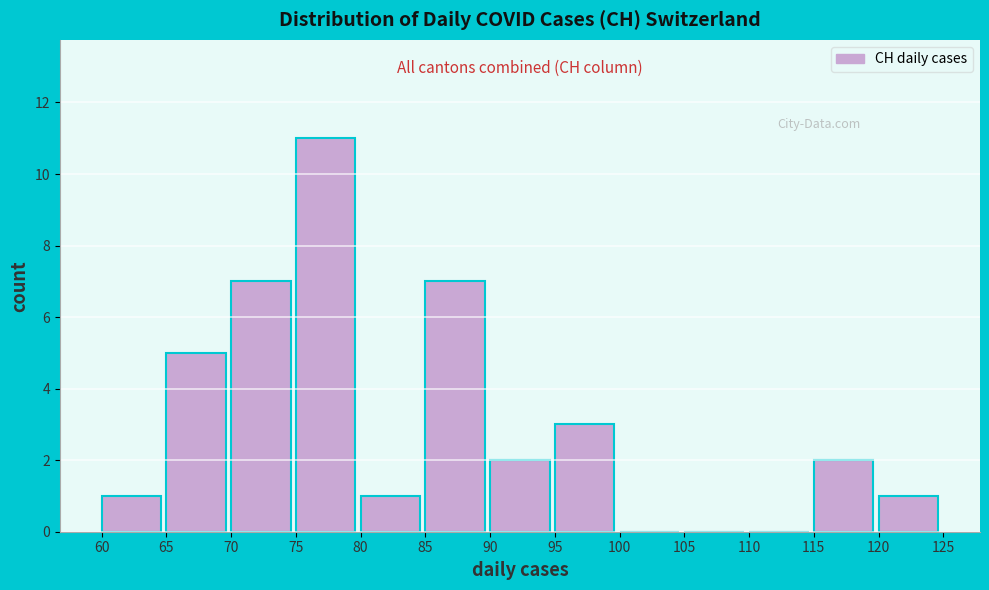

What is the height of the bar covering 95 to 100 on the x-axis? The values are not printed on the chart, so give them approximately, as read against the axis.

3